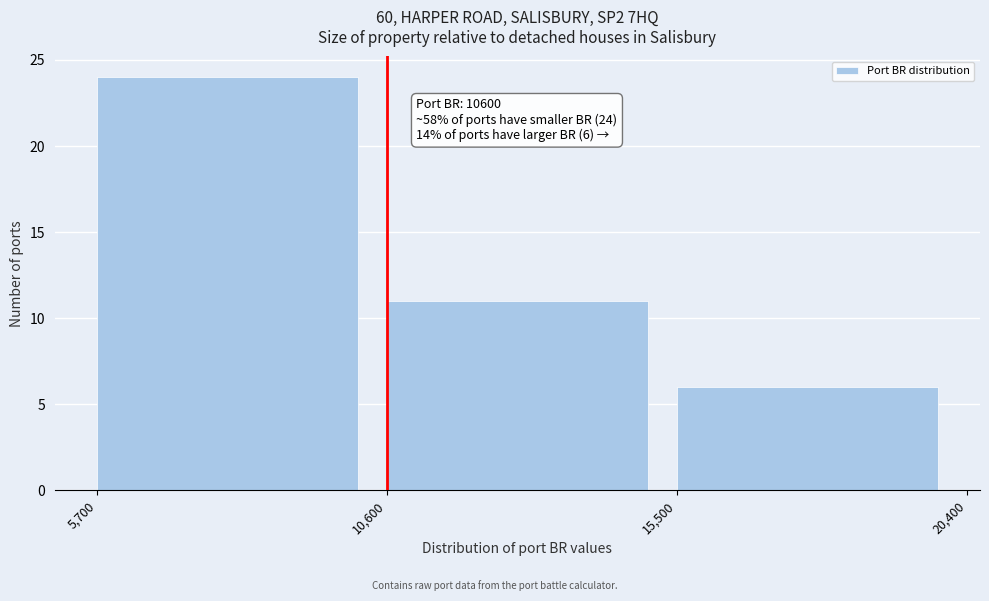

Which range on the x-axis has the tallest bar?

5,700 to 10,600